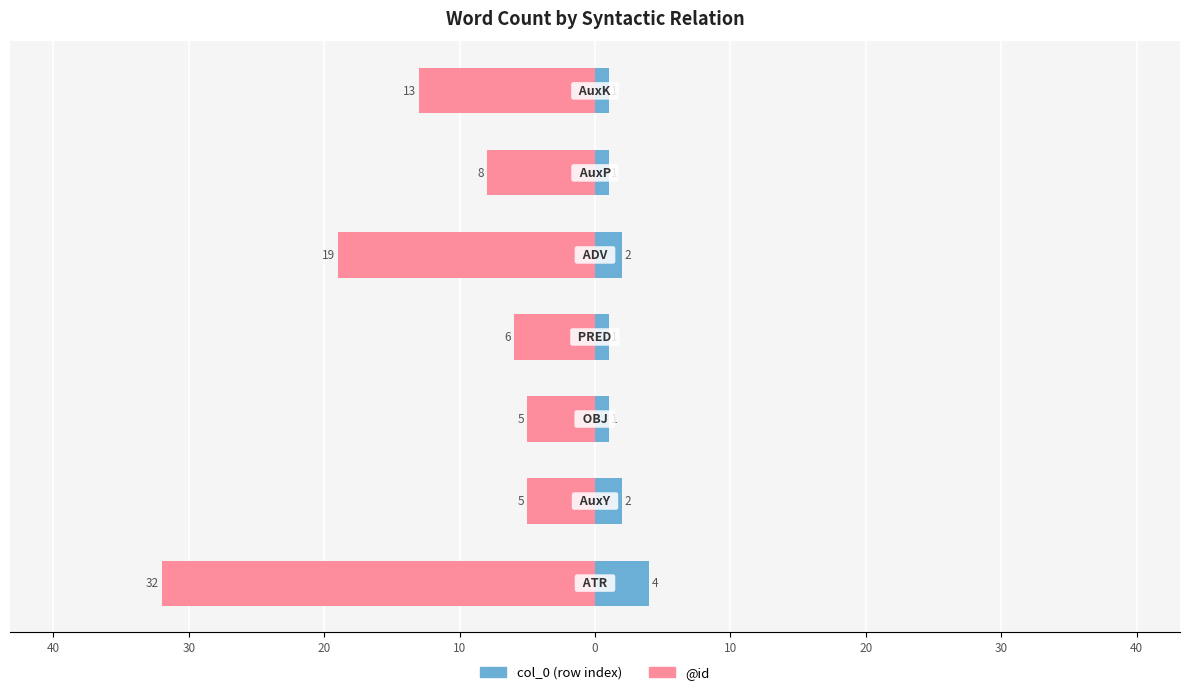

What is the average value of the col_0 series?

2